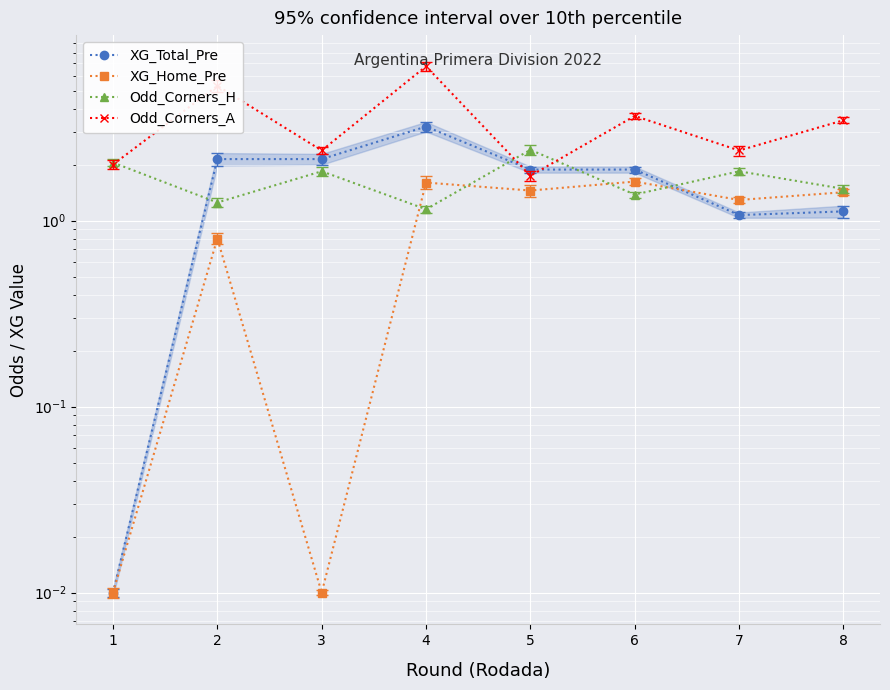

Where is Odd_Corners_H nearest to the value 1?

4